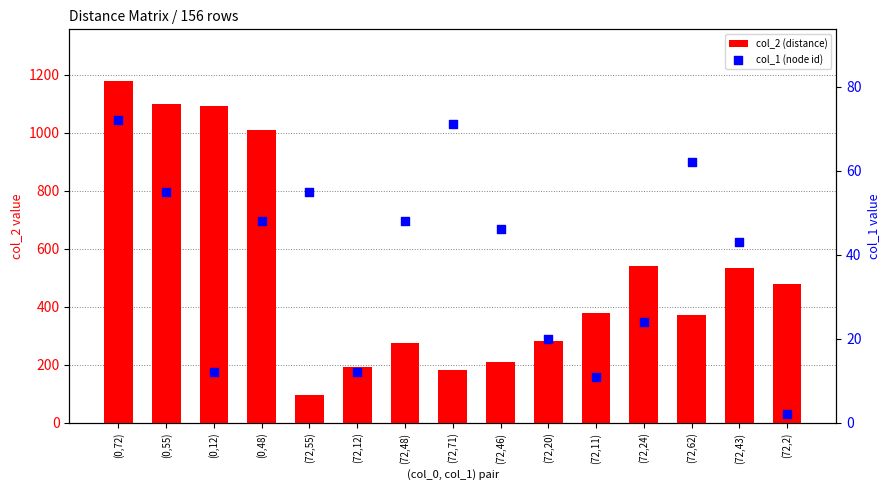

Which series contains the lowest Y value?

col_1 (node id)